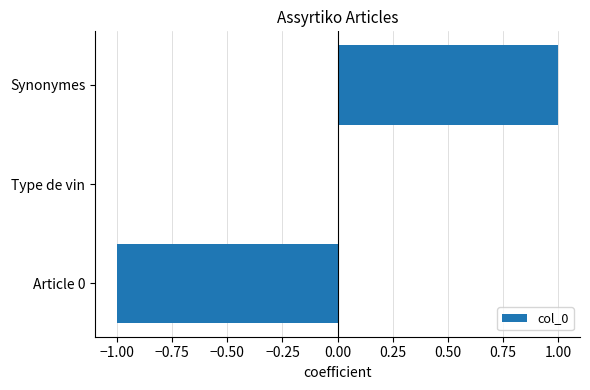

How many values are between -1 and 1?

3